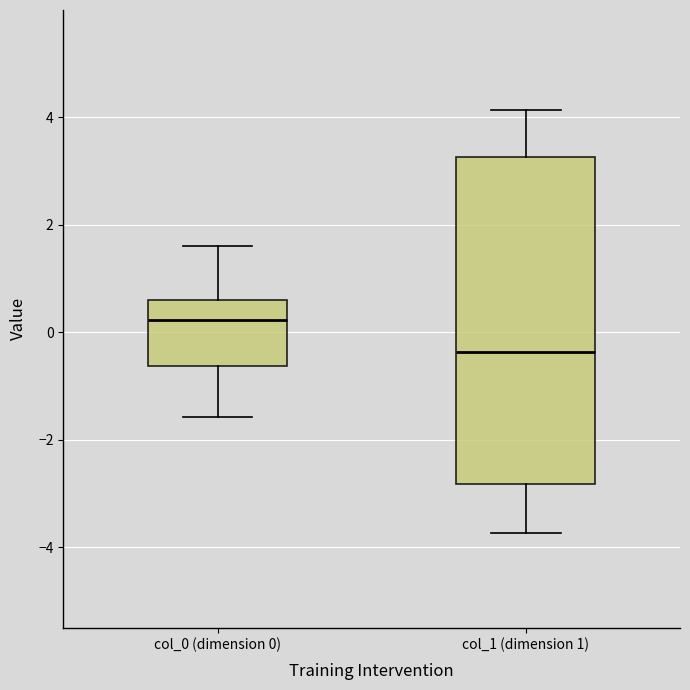

Which box is the tallest, from its lower edge to its upper edge?

col_1 (dimension 1)